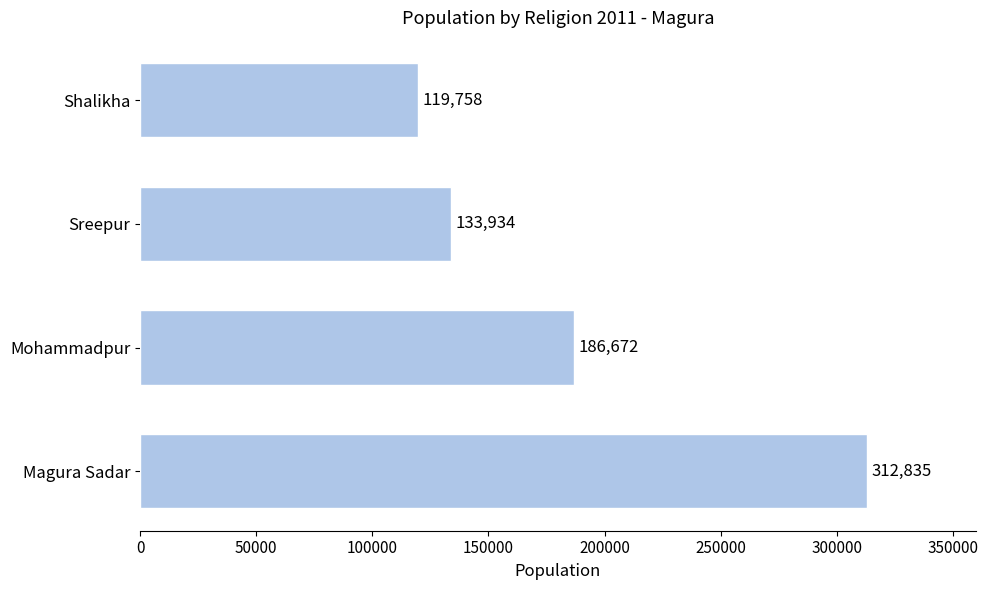

Which category has the lowest value across all series?

Shalikha